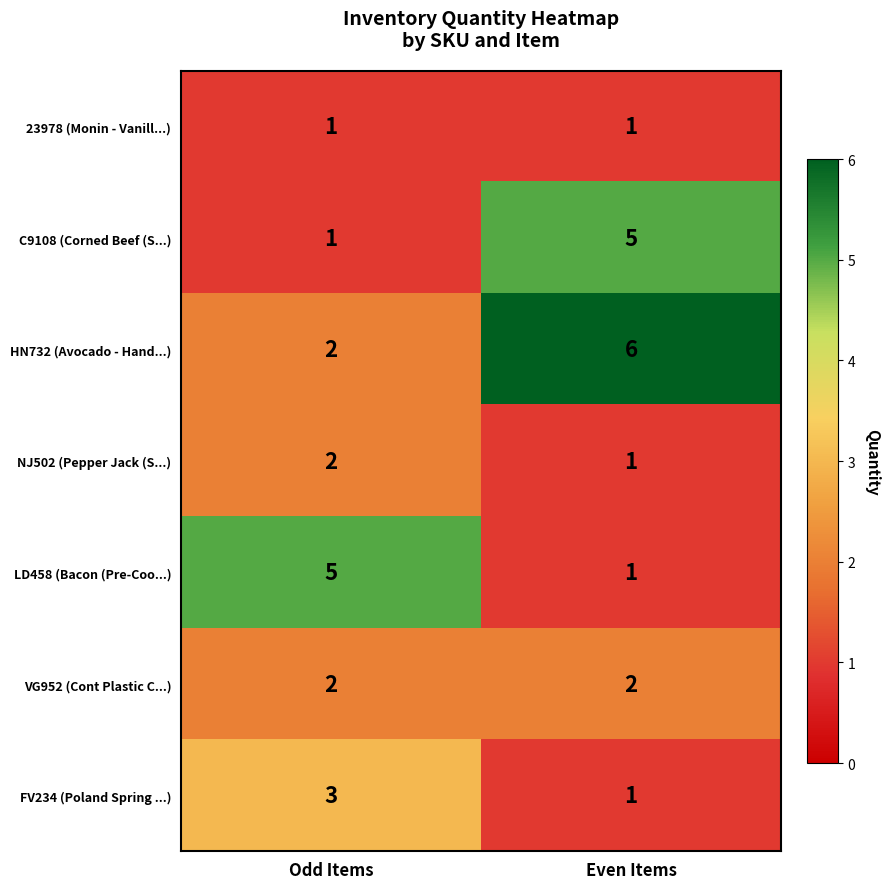

The value of FV234 (Poland Spring ...) at Even Items is 1. True or false?

True